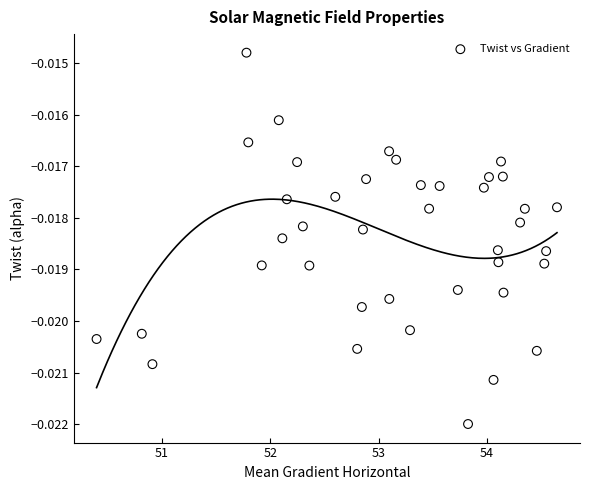

How many points are shown in the scatter plot?

40